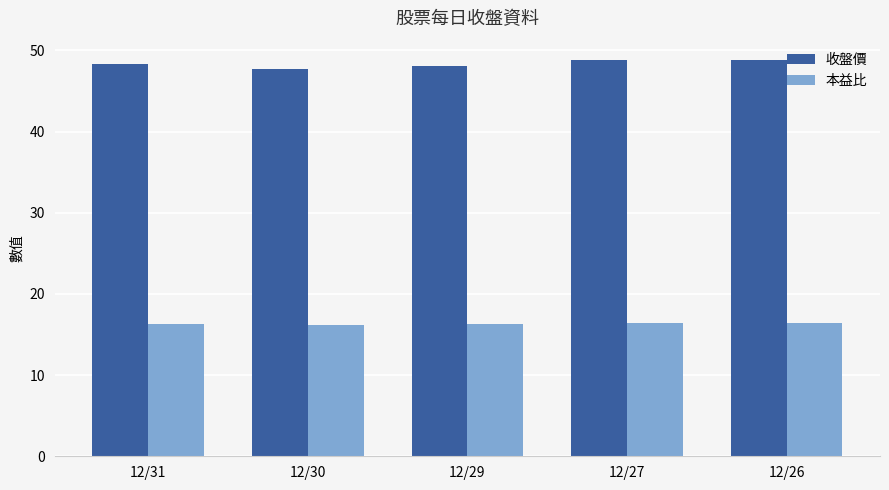

How many distinct data groups are displayed?

2